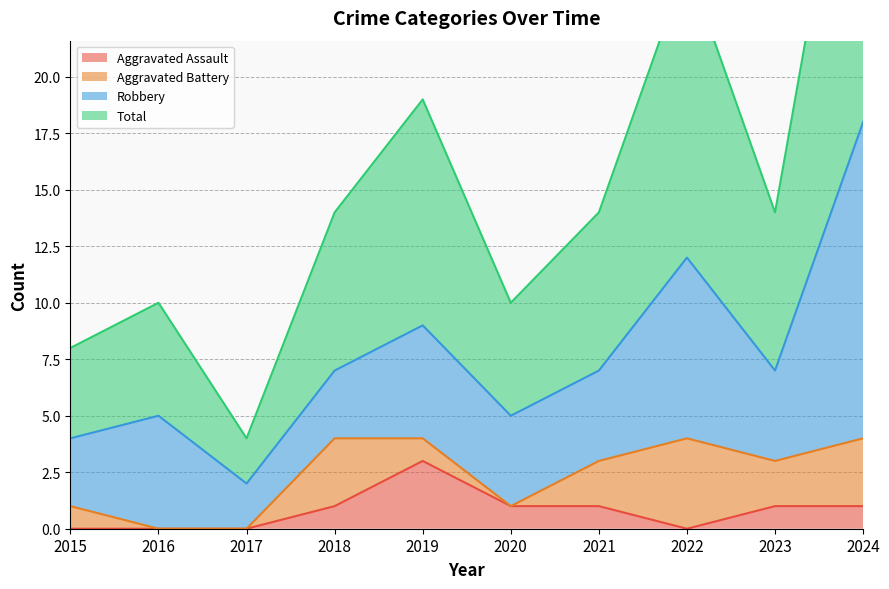

True or false: Total has a value of 7 at 2017.

False